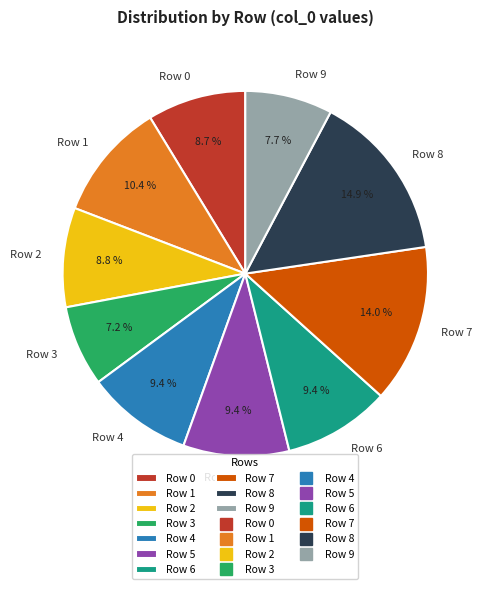

What percentage do Row 2 and Row 5 together represent?

18.2%